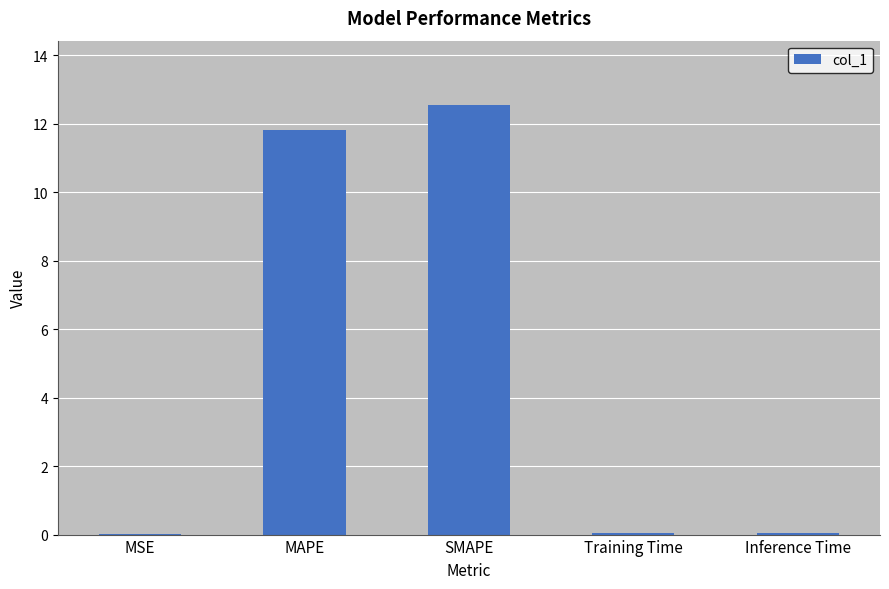

Is it true that the value at Inference Time is 0.0?

True